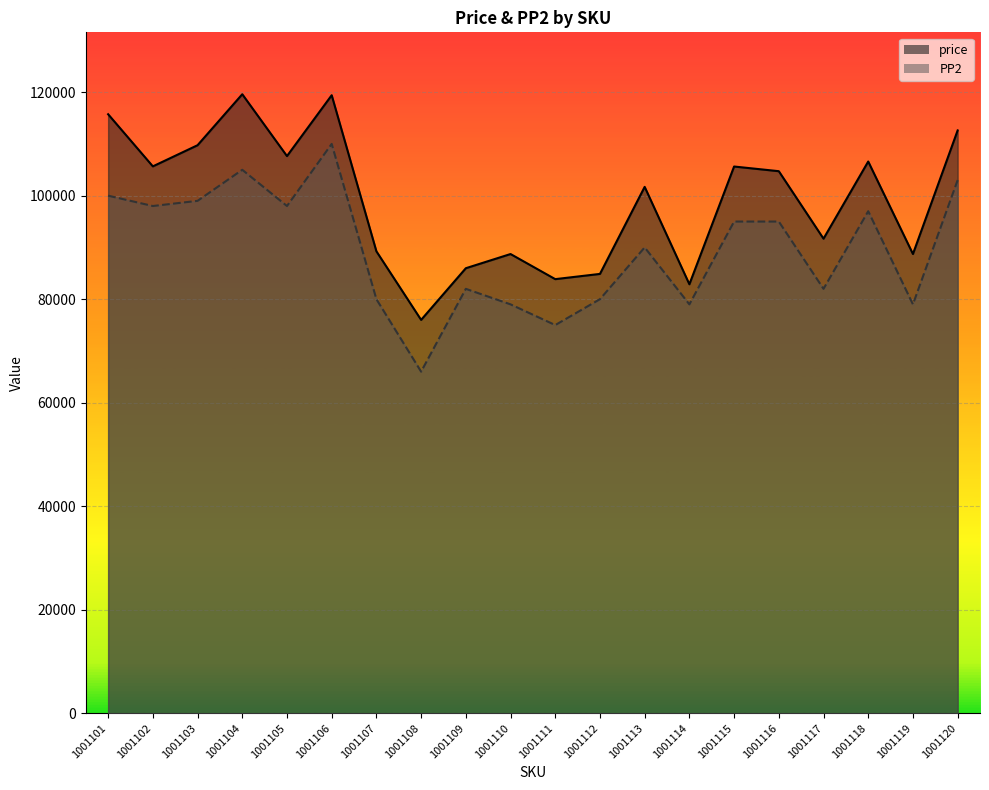

How many lines are shown in the chart?

2